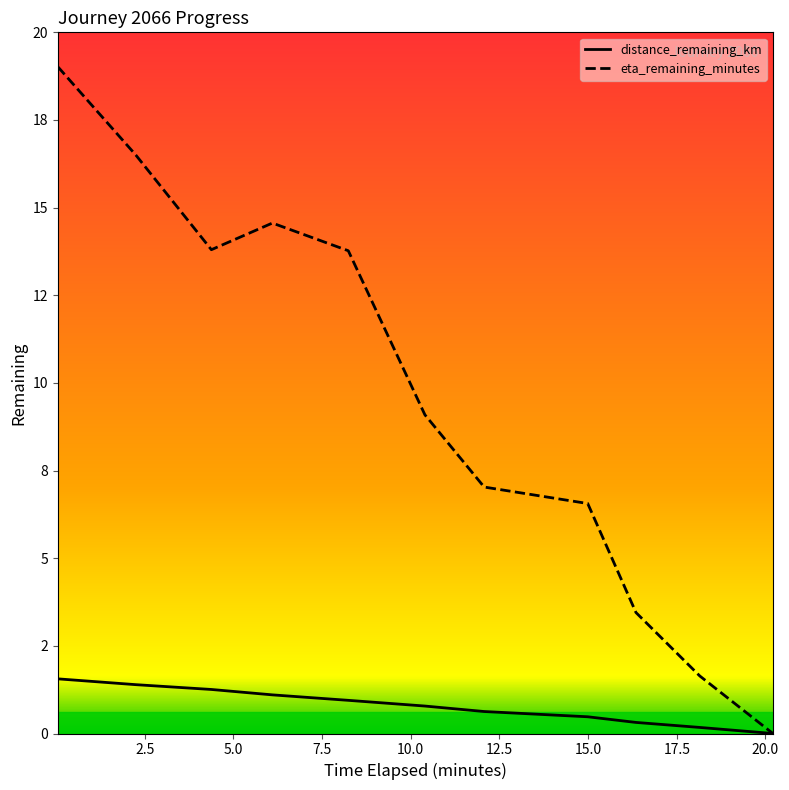

What is the sum of the distance_remaining_km values at 14.99 and 2.25?

1.9